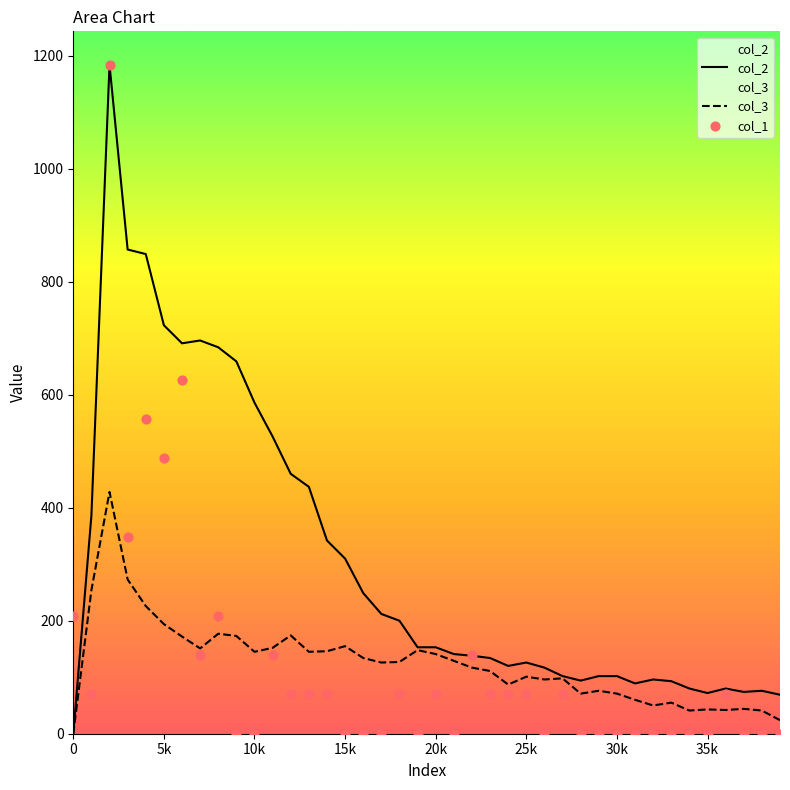

Which series has the largest total across all categories?

col_2